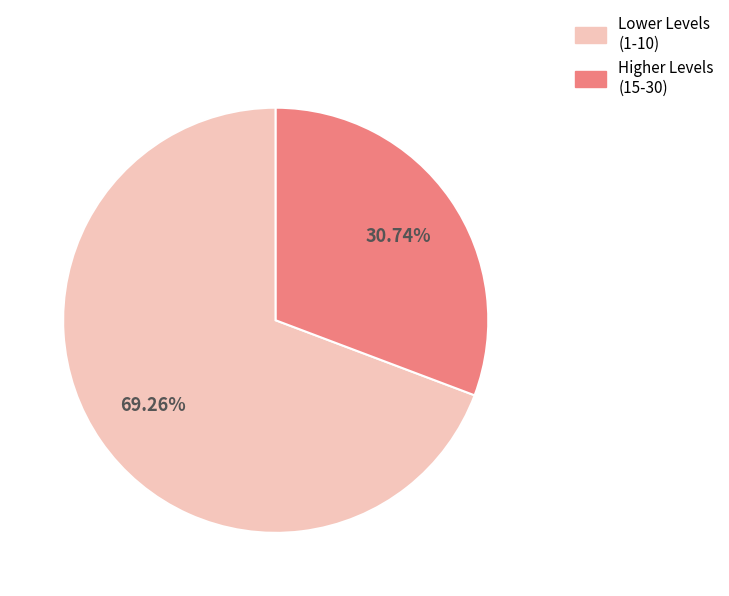

Combined, do Lower Levels (1-10) and Higher Levels (15-30) account for over 50%?

Yes